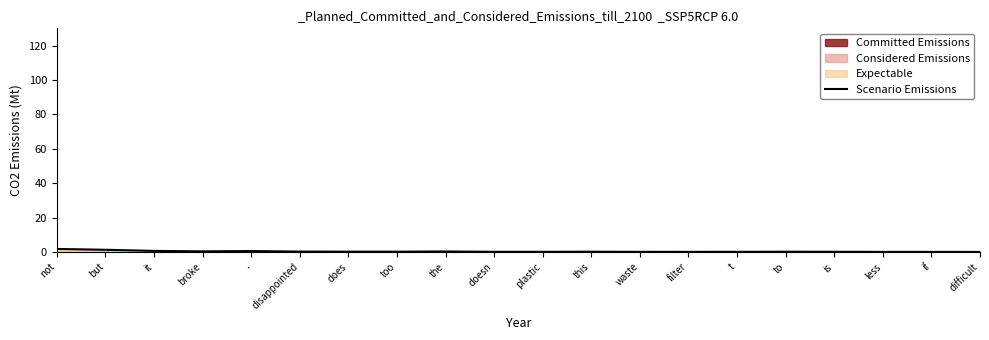

Where is the first local maximum?

.